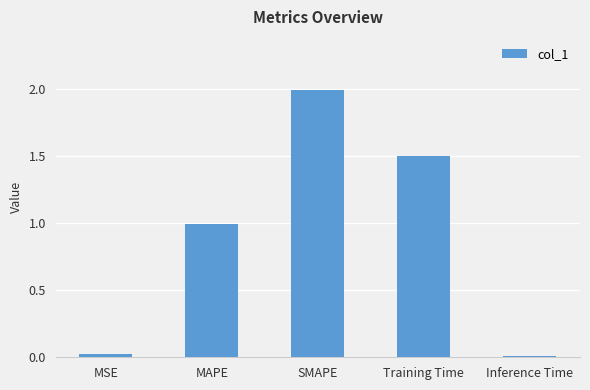

True or false: the data shows 1.5 at Training Time.

True